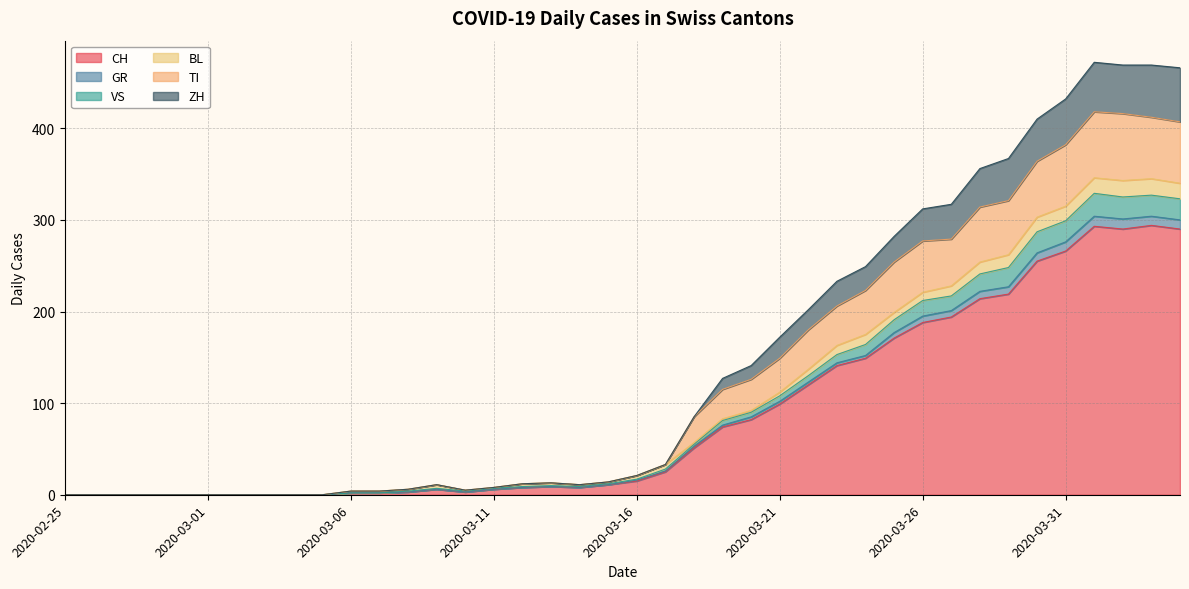

What is the label of the 34th point from the left?

2020-03-29